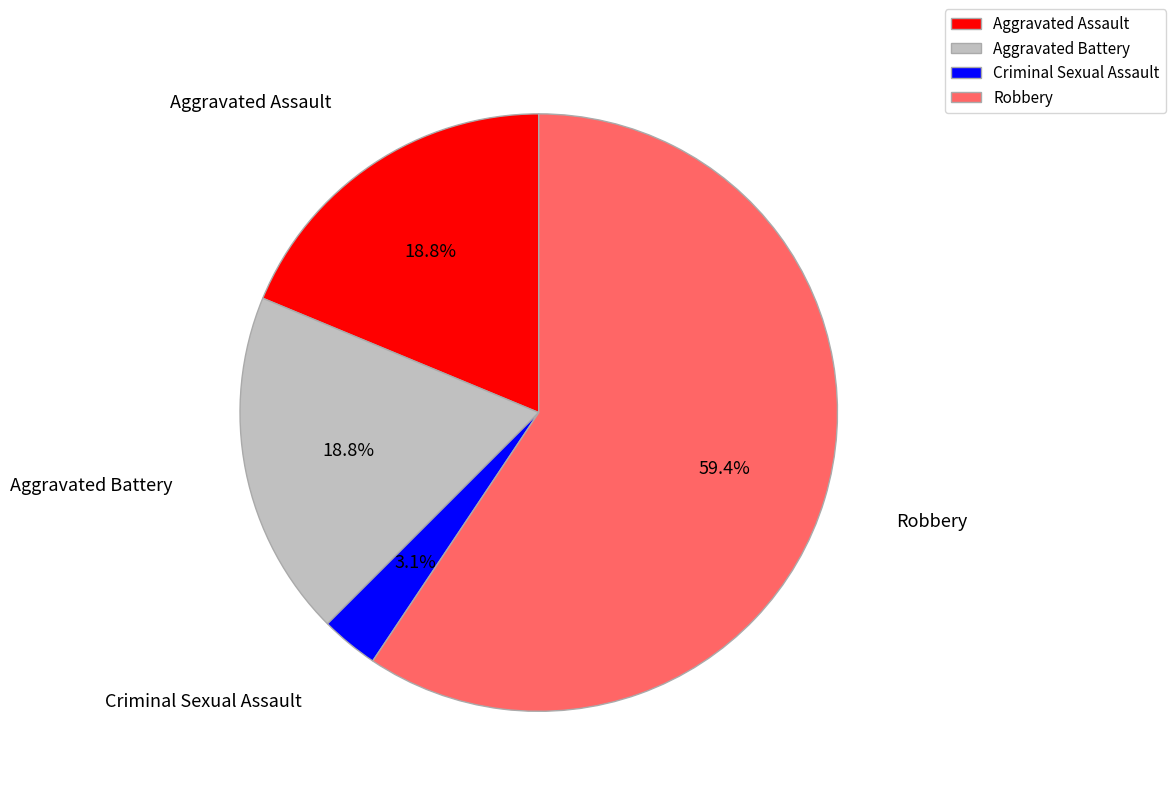

To the nearest percent, what is the average slice percentage?

25%